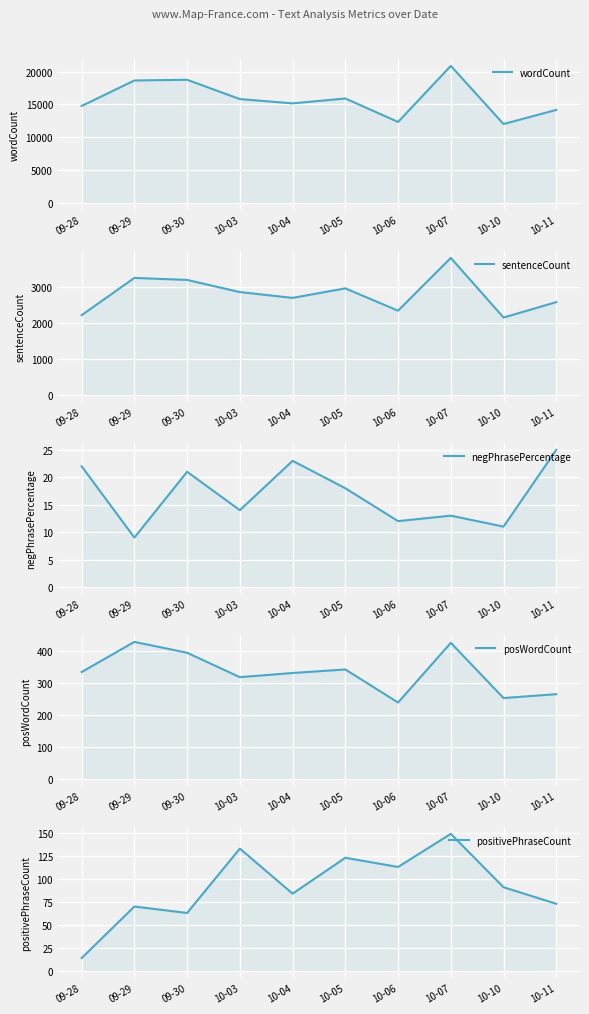

Rank the categories by posWordCount value from highest to lowest.

09-29, 10-07, 09-30, 10-05, 09-28, 10-04, 10-03, 10-11, 10-10, 10-06